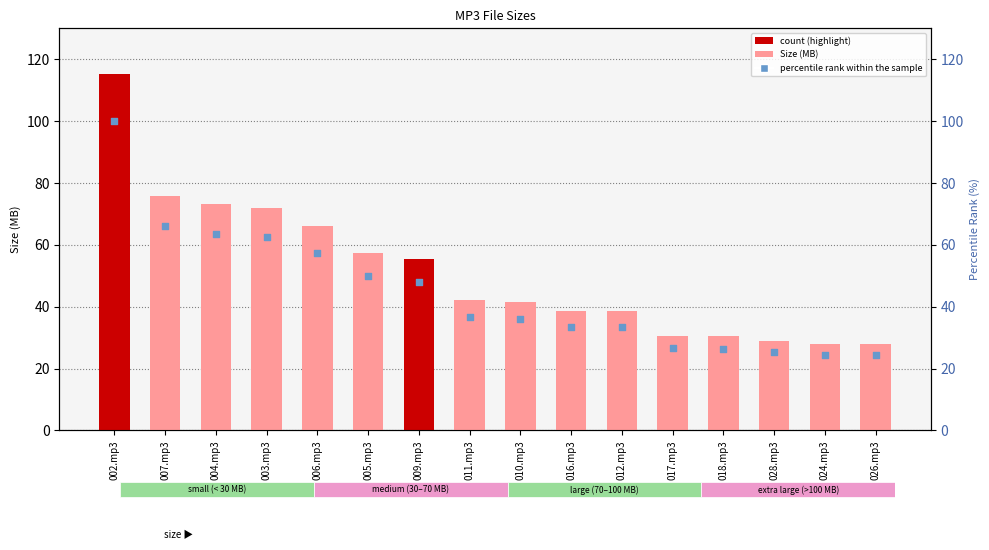

What is the total value across all series at 011.mp3?

79.1